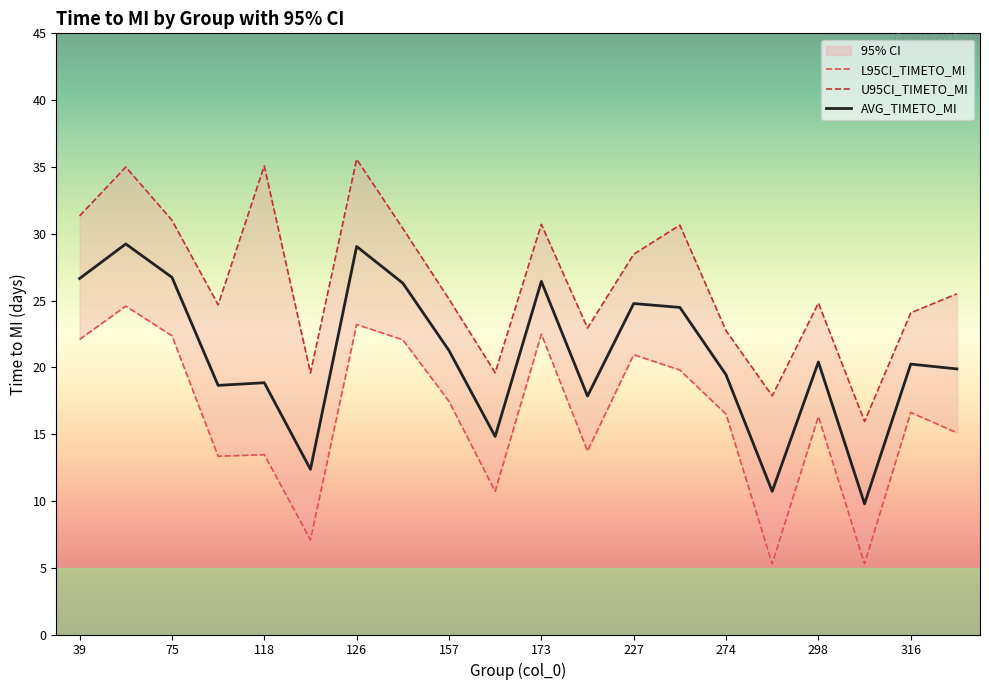

What is the difference between the L95CI_TIMETO_MI values at 274 and 126?

6.7